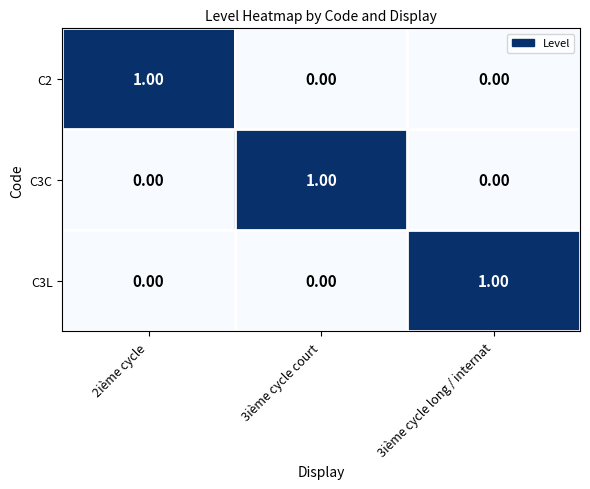

How many values in the C3L series exceed 0?

1